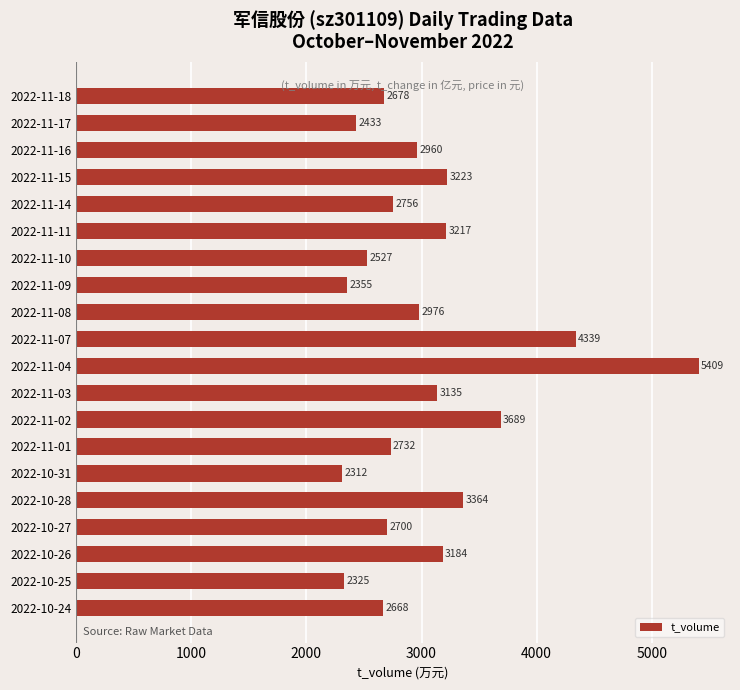

What is the maximum value shown in the chart?

5409